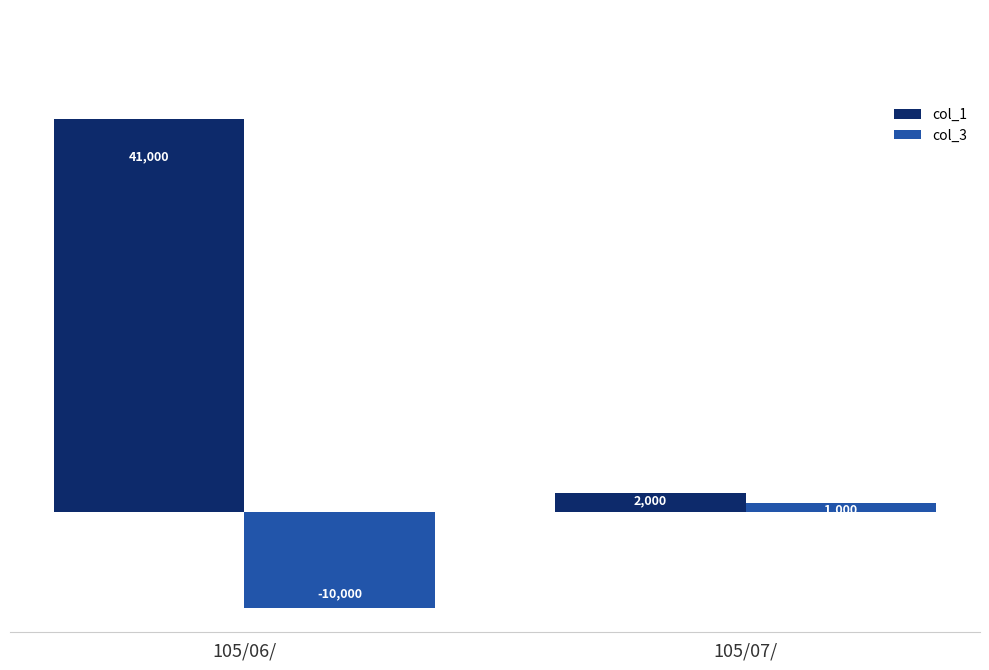

How many bars are there in each group?

2